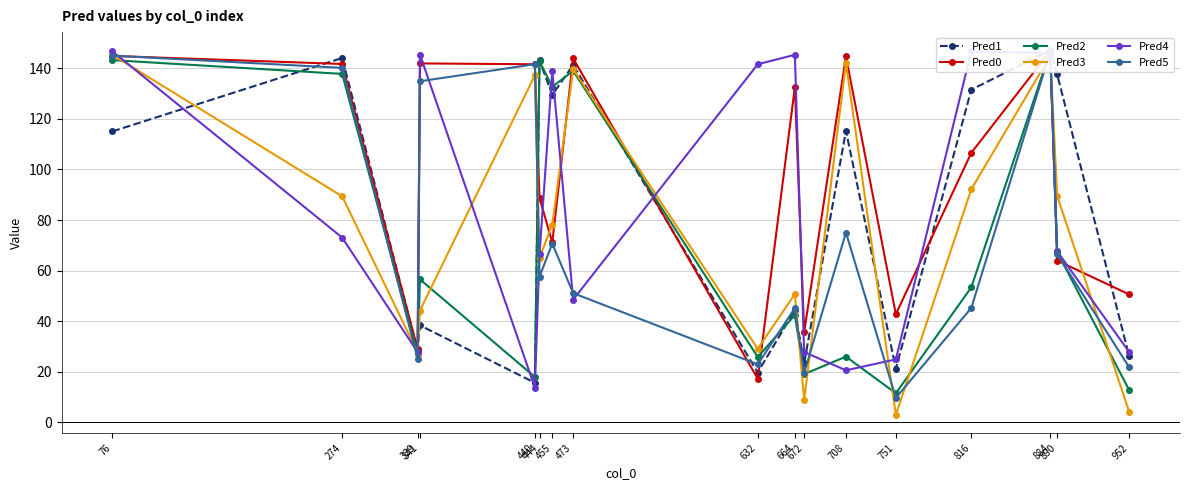

At which category does Pred3 reach its first local valley?

339